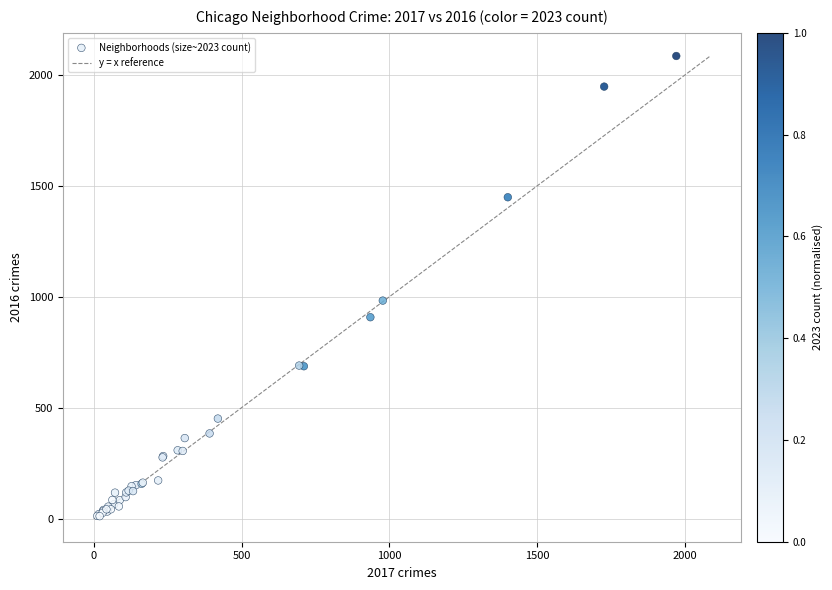

What Y value in the scatter plot is closest to 1048?

983